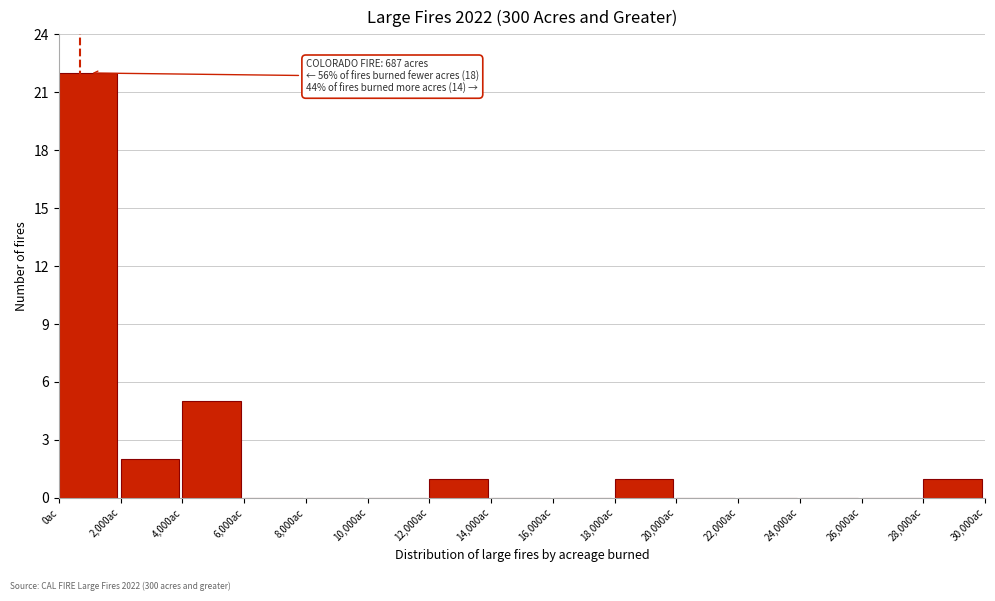

Over which range of the x-axis is the bar tallest?

0 to 2000